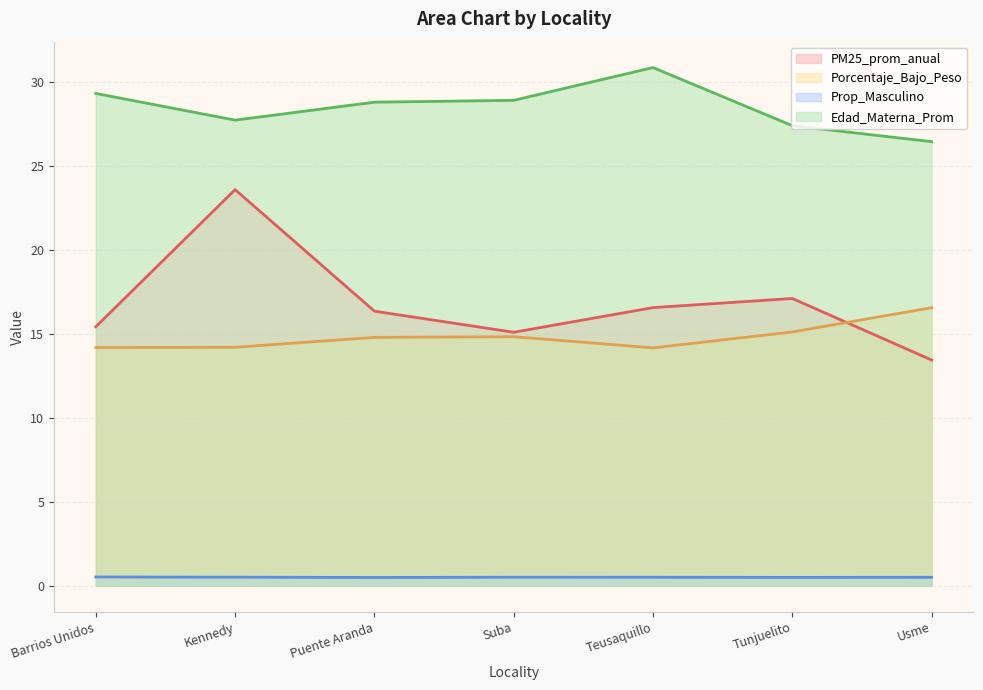

What is the label of the 1st point from the right?

Usme